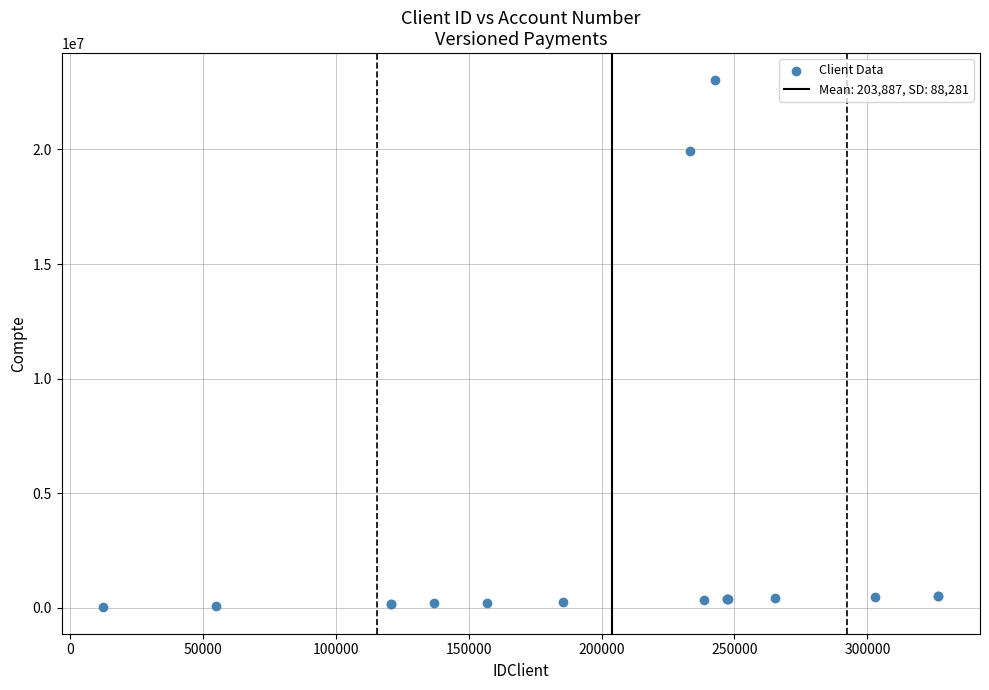

What Y value in the scatter plot is closest to 11534137?

19911993